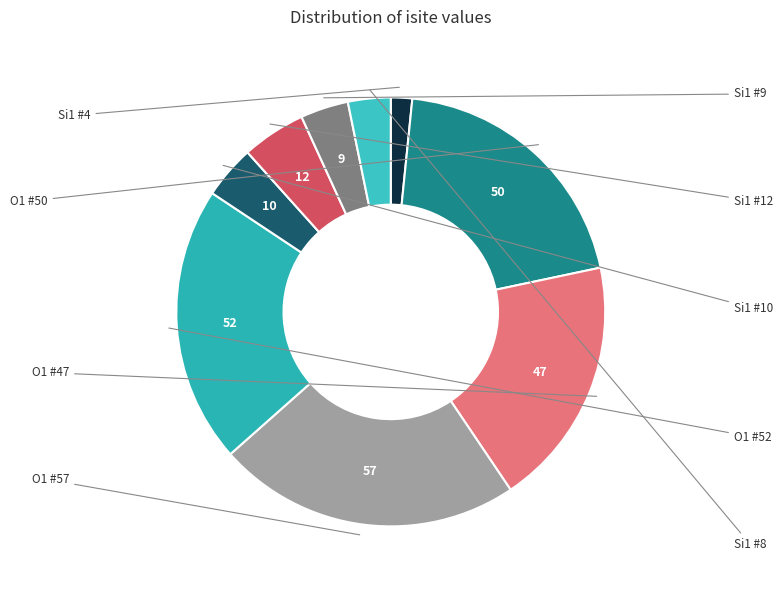

How many segments does this pie chart have?

9